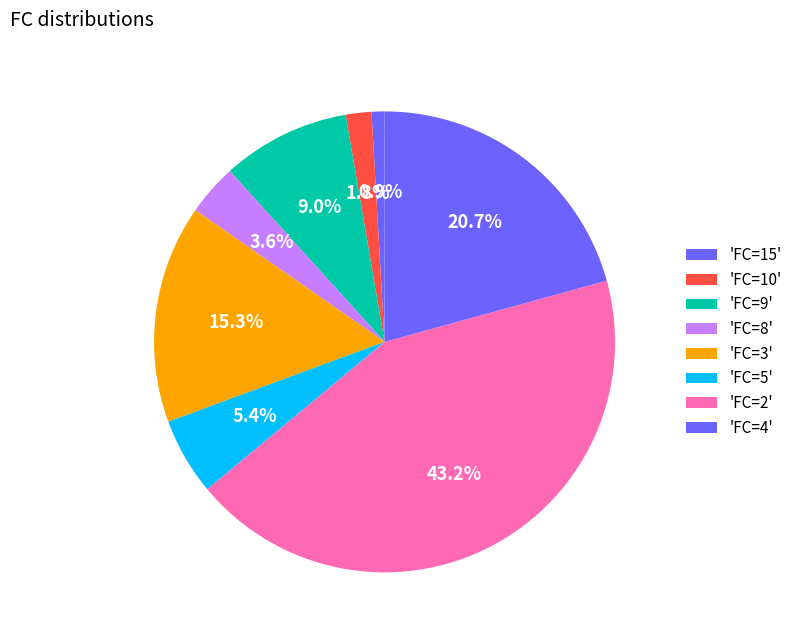

How many slices are in this pie chart?

8